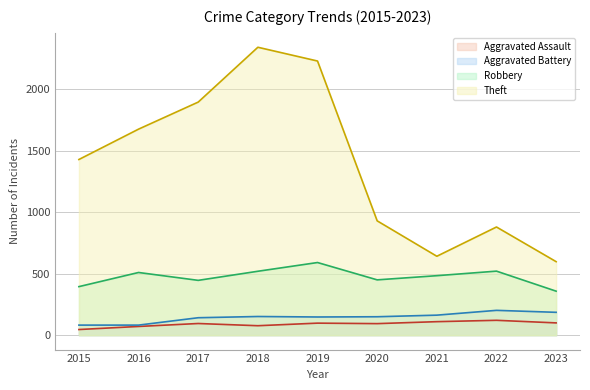

Reading left to right, list all the values displayed in this chart.

Aggravated Assault: 46	71	95	77	98	94	110	121	100
Aggravated Battery: 82	82	142	152	148	150	163	202	186
Robbery: 395	510	446	520	591	450	484	521	358
Theft: 1429	1676	1896	2342	2230	930	642	880	598